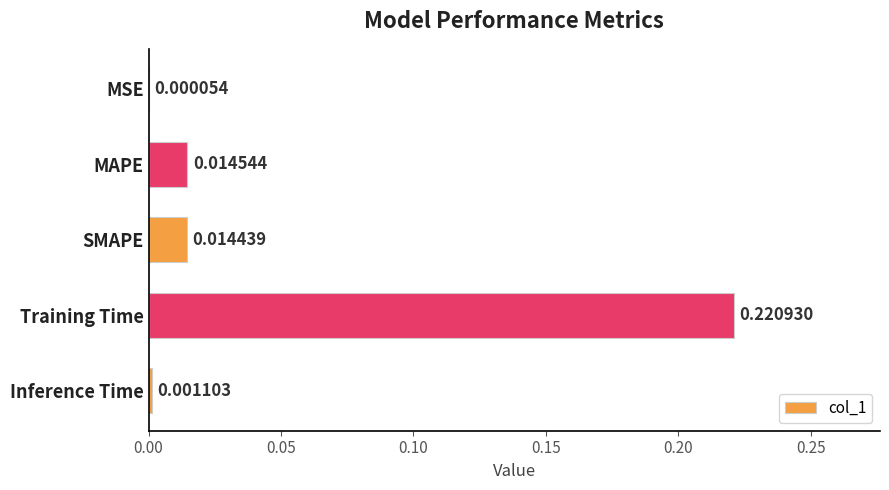

What is the sum of all values?

0.3